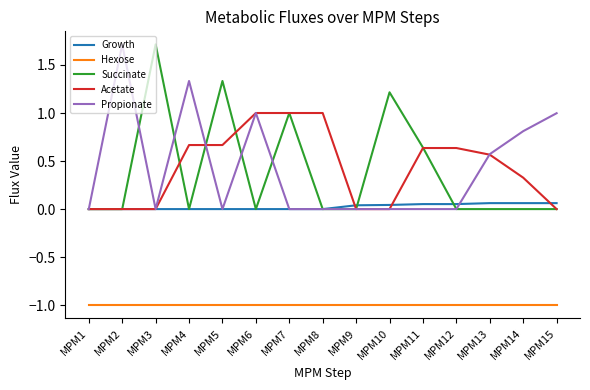

Is the value of Growth at MPM5 greater than the value of Hexose at MPM6?

Yes